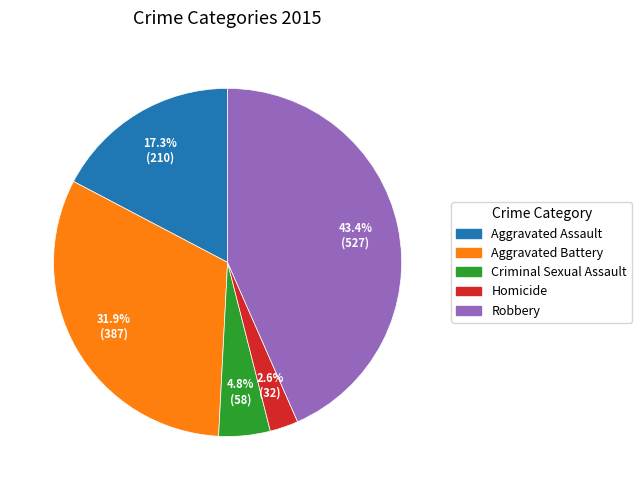

To the nearest percent, what portion does Aggravated Assault represent?

17%